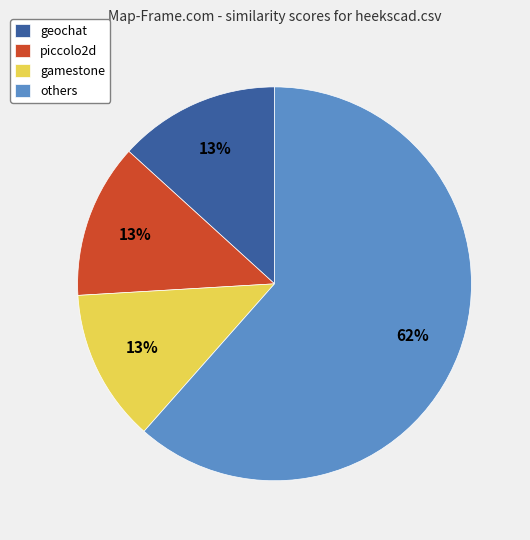

How many segments does this pie chart have?

4